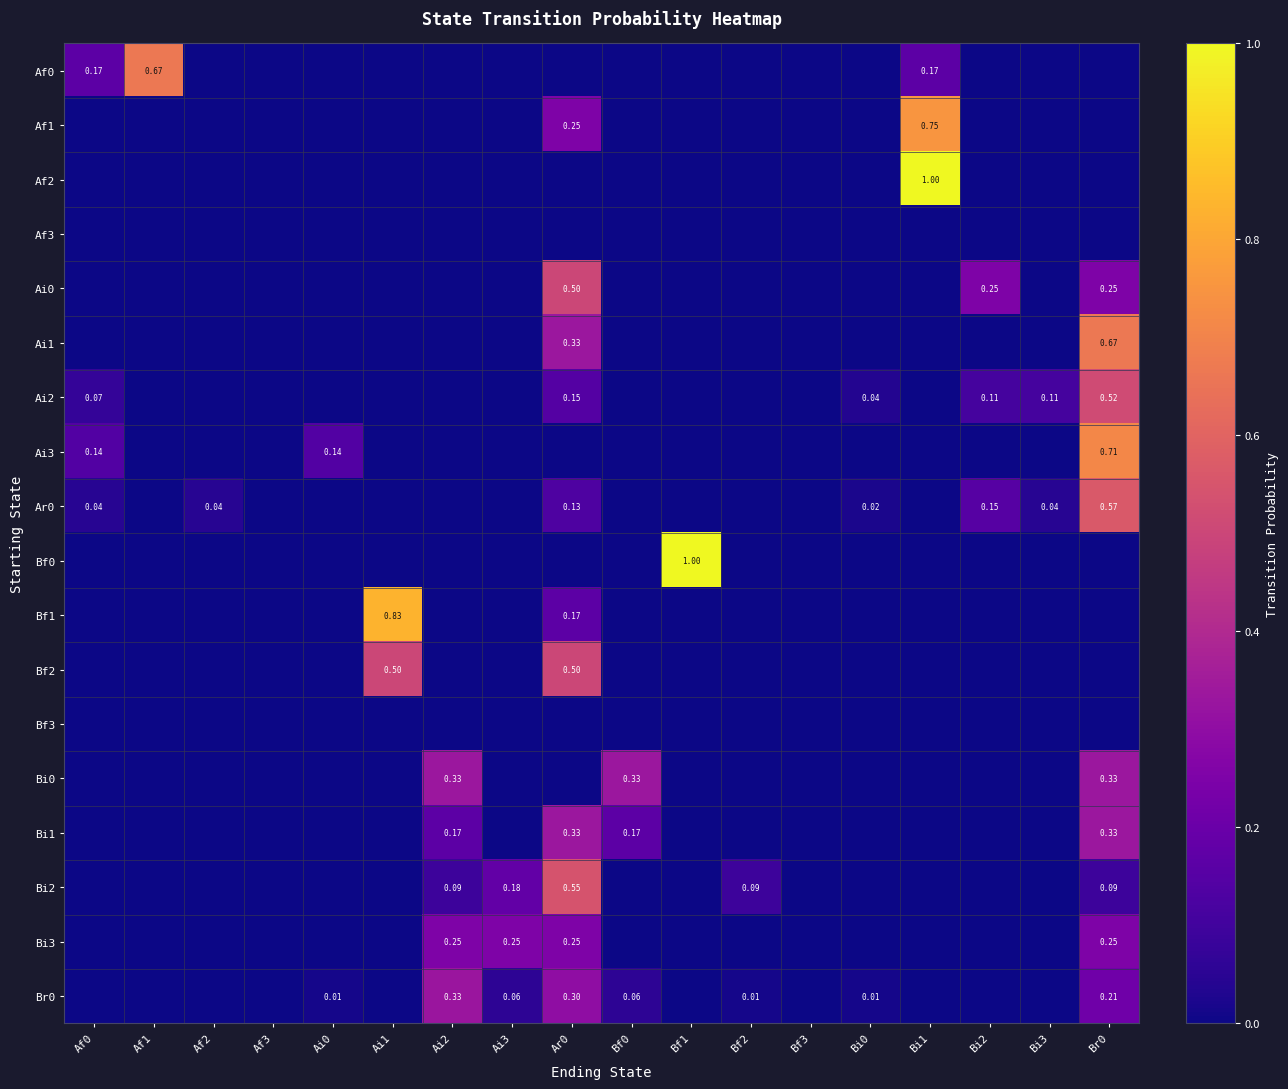

At which label is Bf0 closest to 0?

Af0